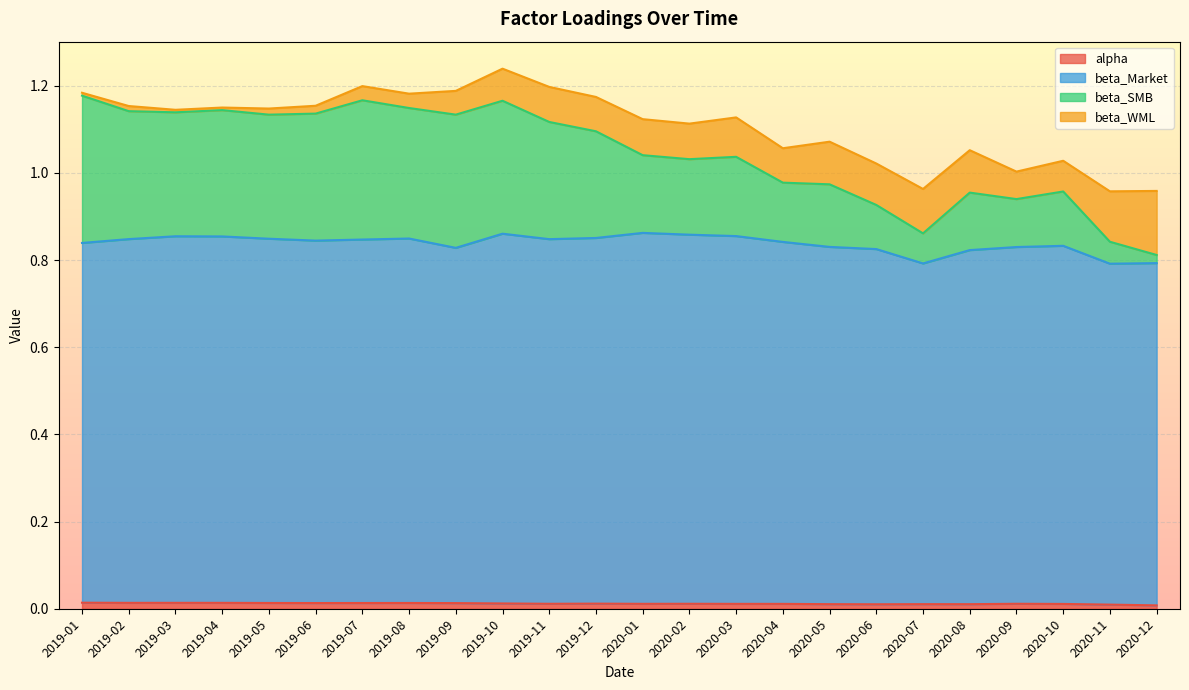

True or false: beta_SMB has a value of 1.5 at 2020-06.

False